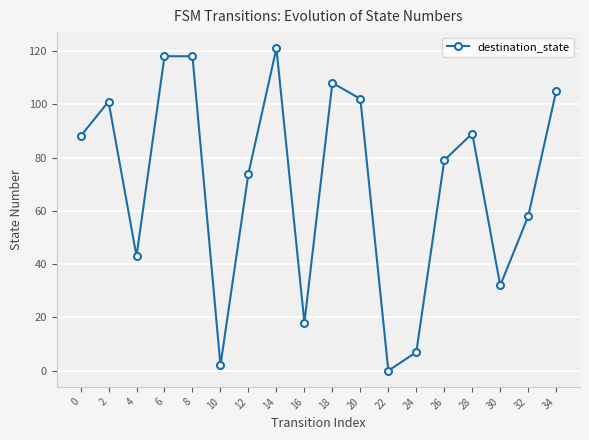

Reading left to right, extract all data points from this chart.

88	101	43	118	118	2	74	121	18	108	102	0	7	79	89	32	58	105